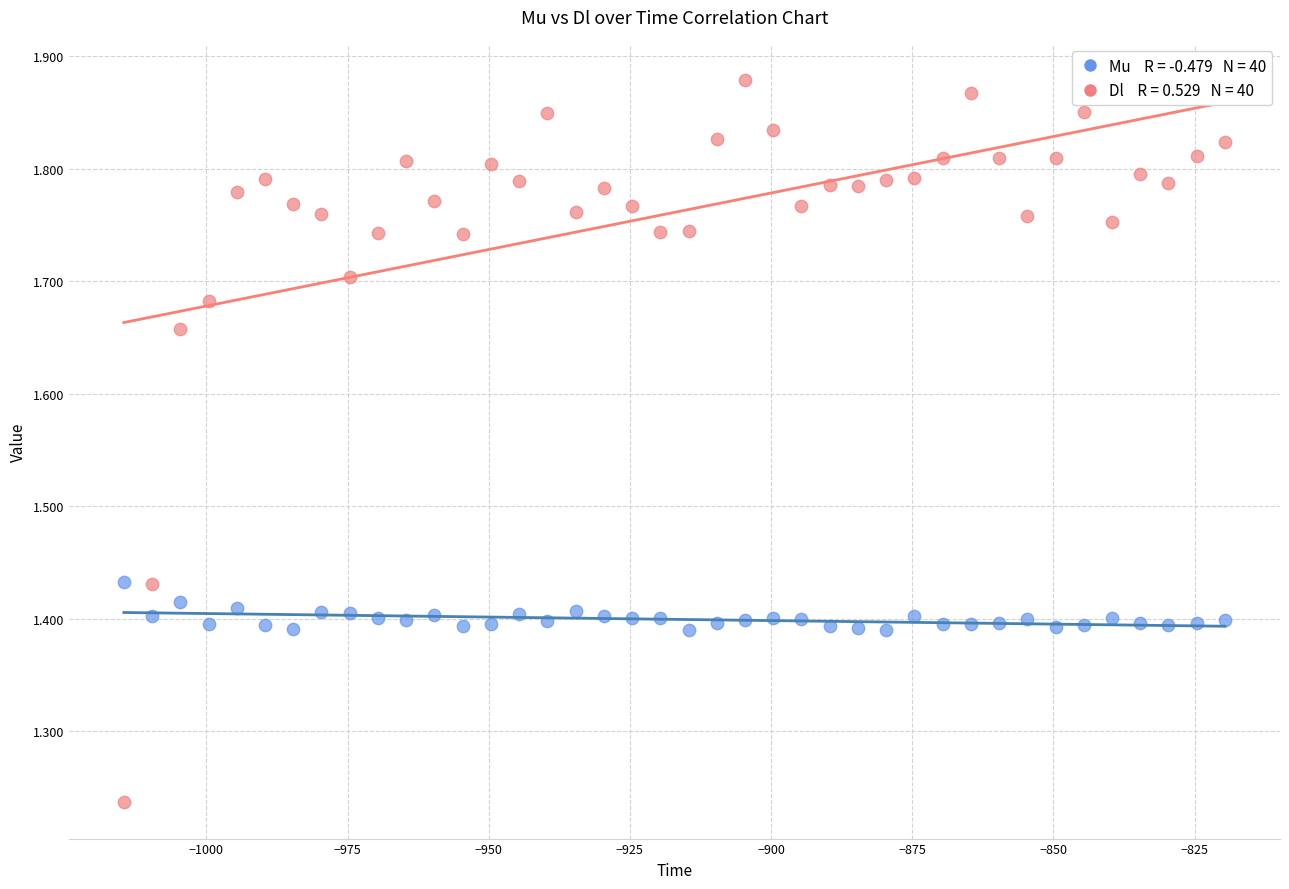

Across all data points, what is the range of Y values (max minus min)?

0.6